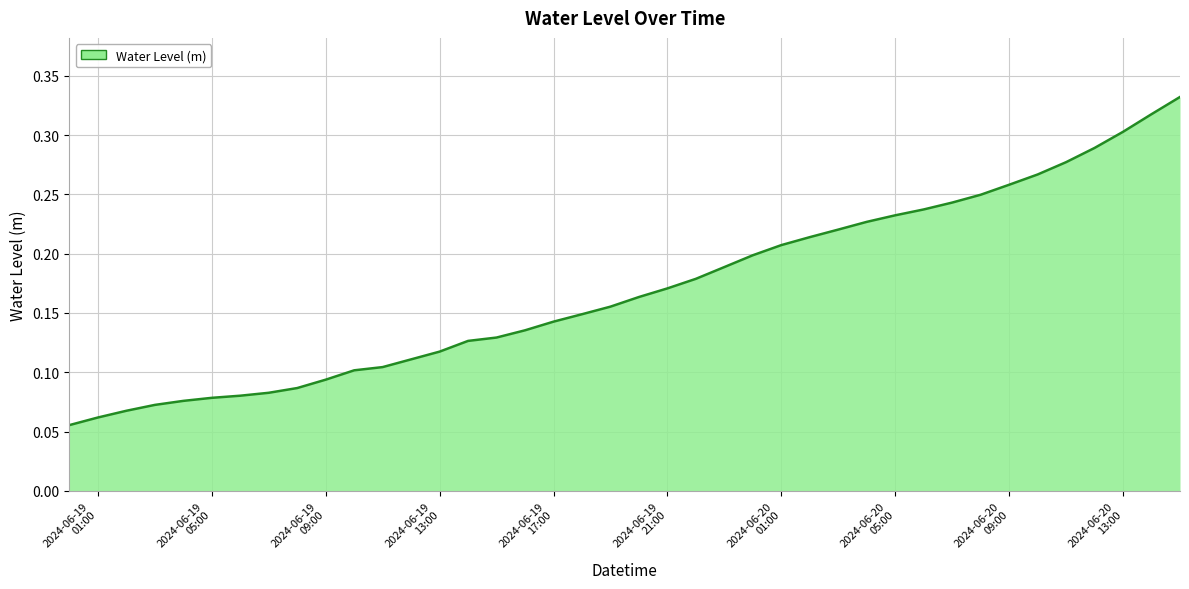

Is this an area chart (filled region under the line)?

Yes